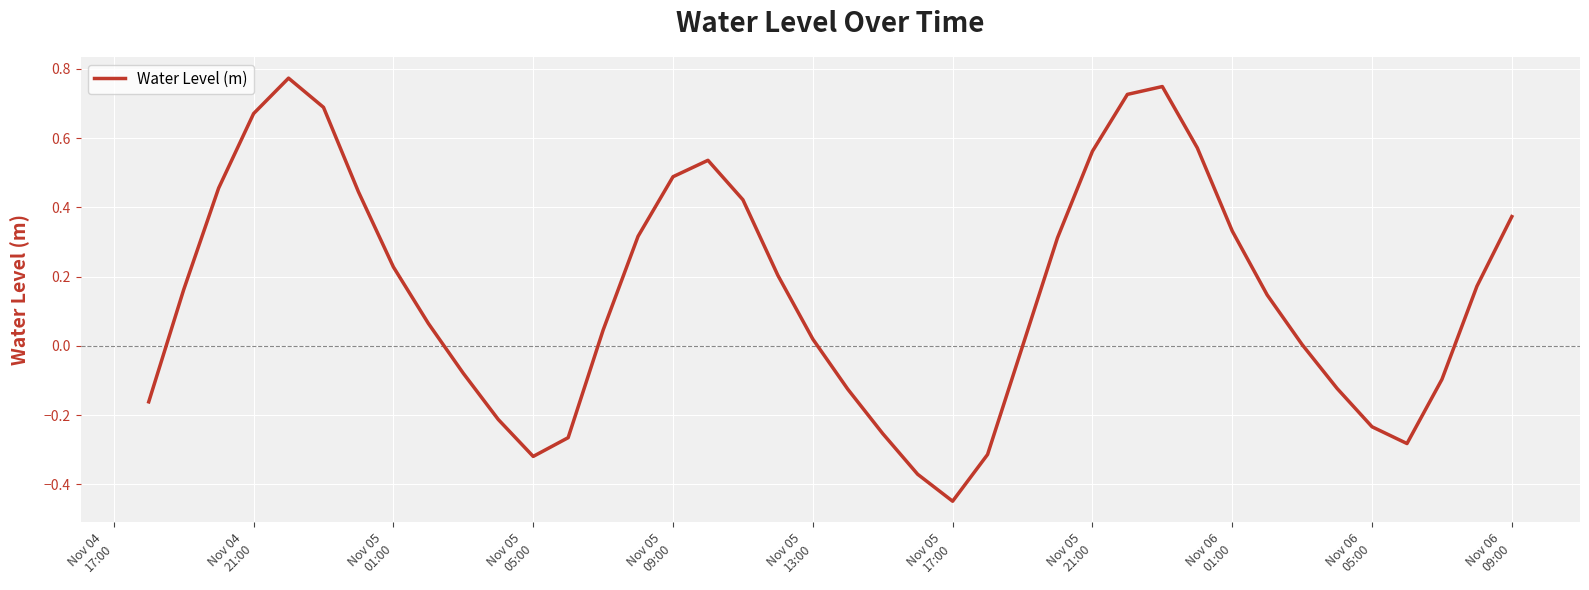

What is the value of the 12th point from the left?

-0.3